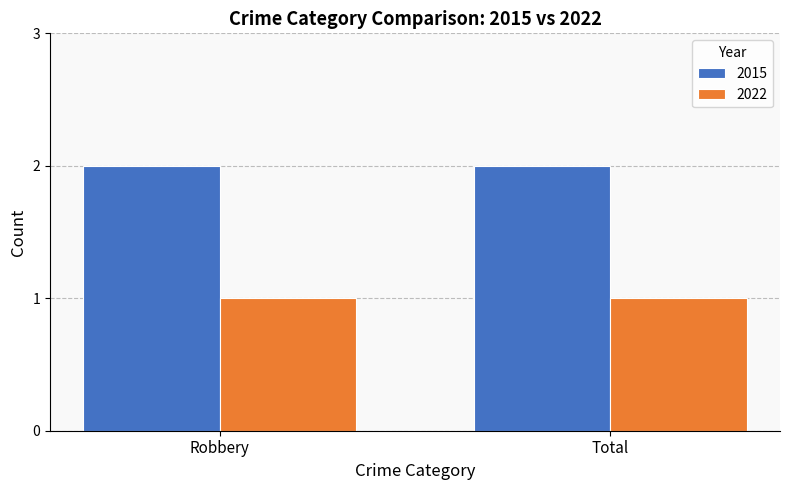

Which series has the largest total across all categories?

2015